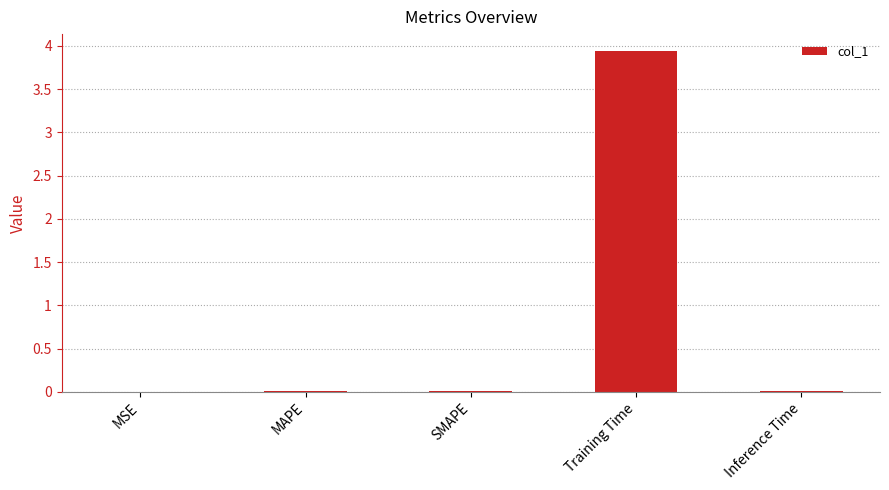

What is the maximum value shown in the chart?

3.9